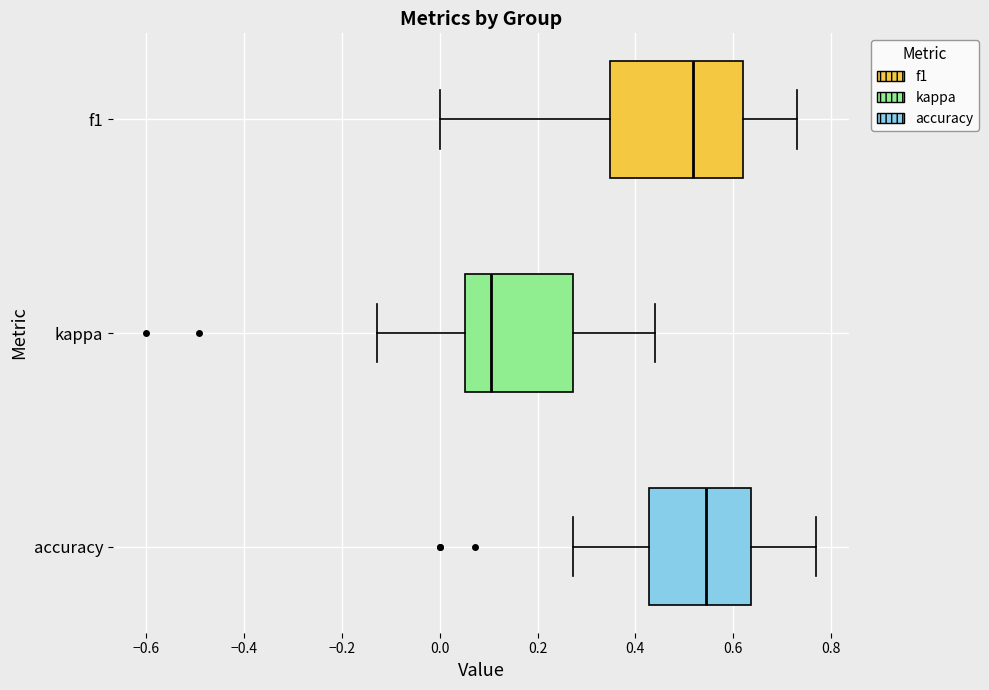

Where does the left whisker of the box for f1 end on the x-axis? The values are not printed on the chart, so give them approximately, as read against the axis.

0.00